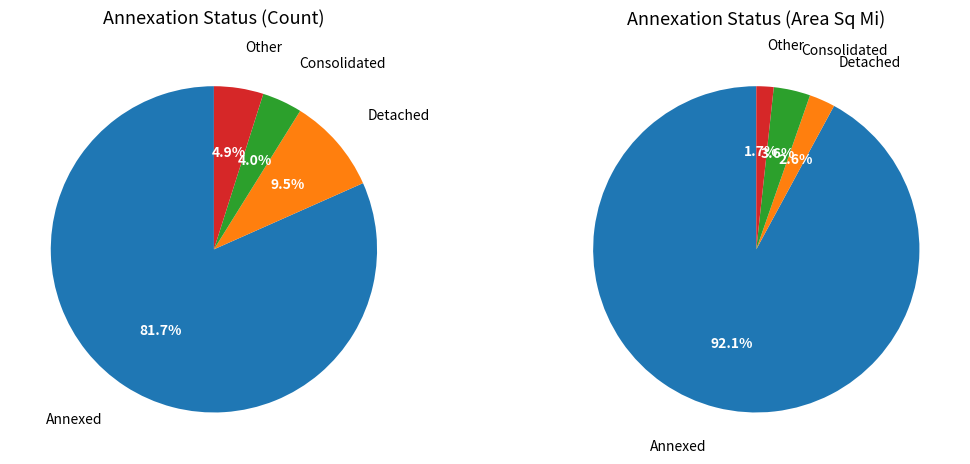

What is the change in value from Consolidated to Other?

+3